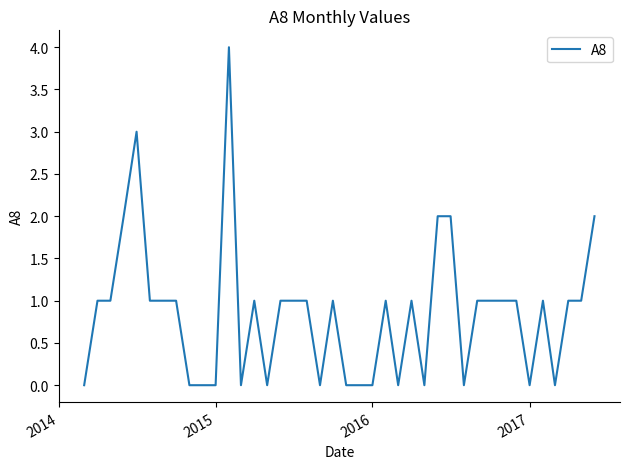

What is the greatest value displayed?

4